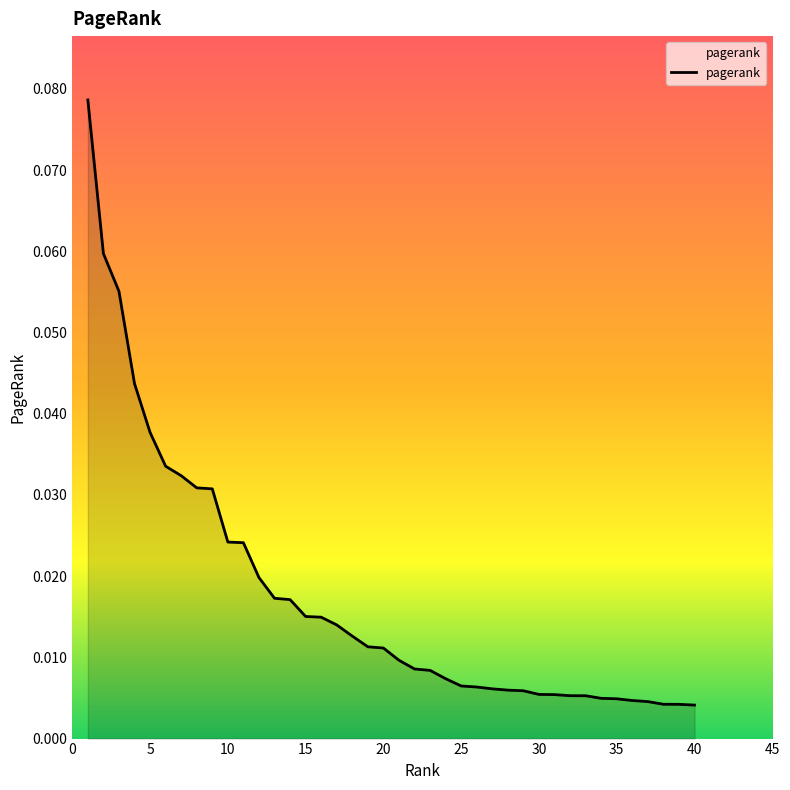

Does the chart have visible grid lines?

No